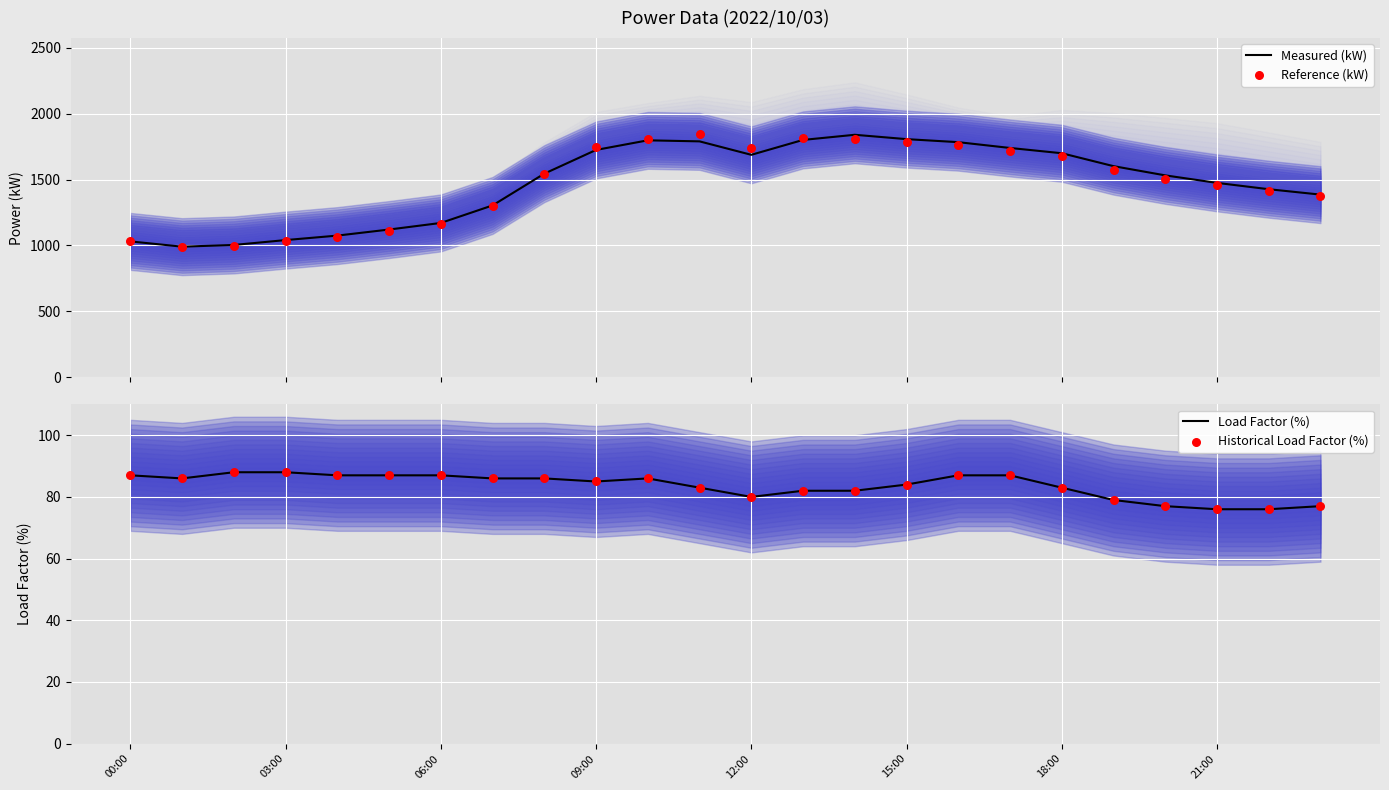

Which series reaches the maximum Y coordinate?

Reference (kW)